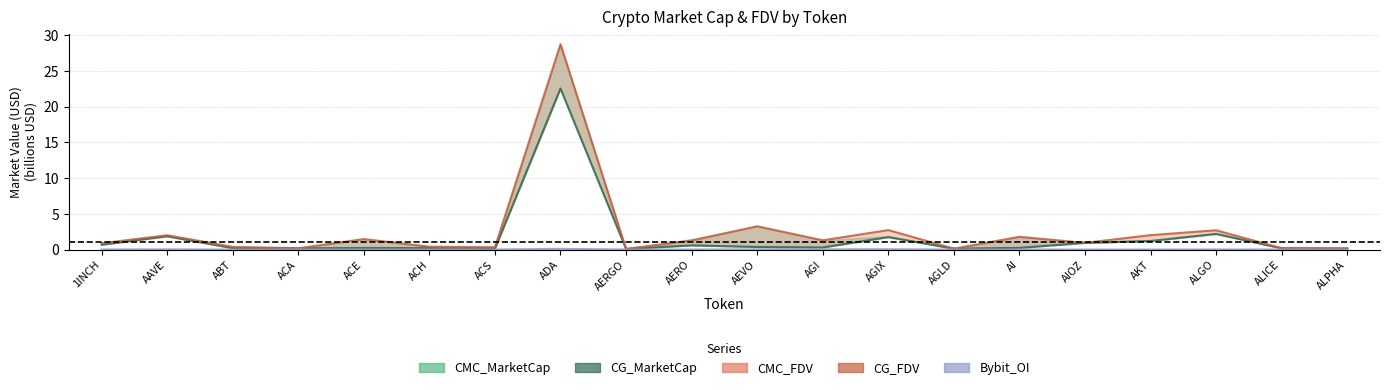

Where is the first local minimum for CG_MarketCap?

ACA